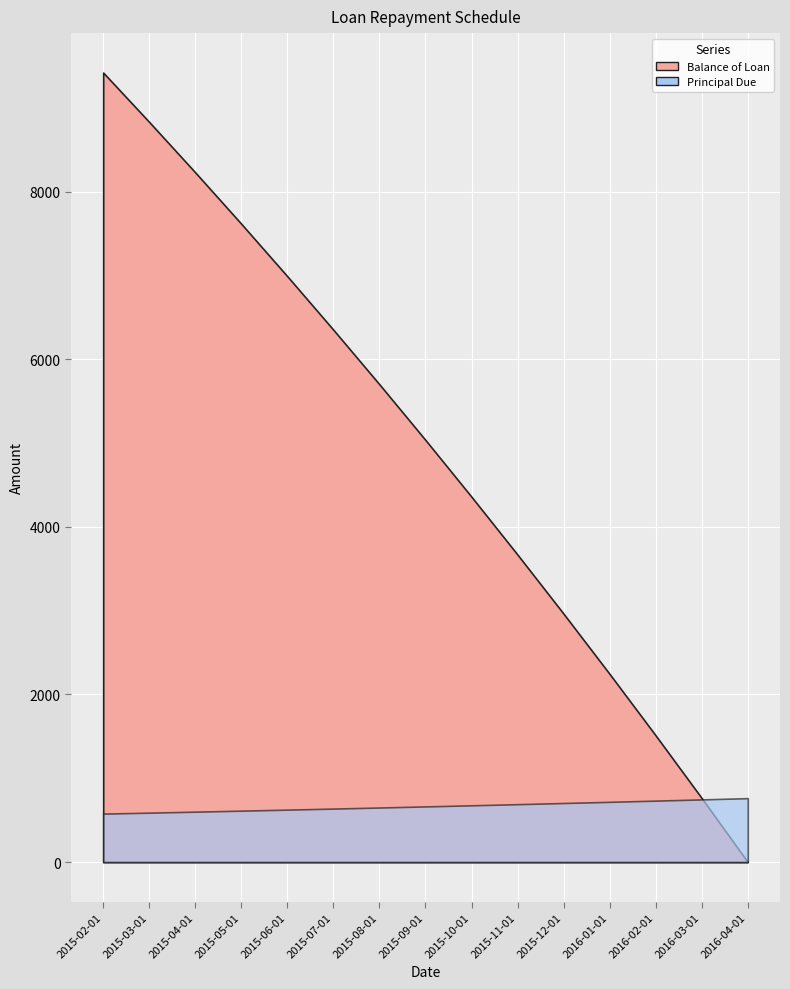

What is the greatest value displayed?

9421.8